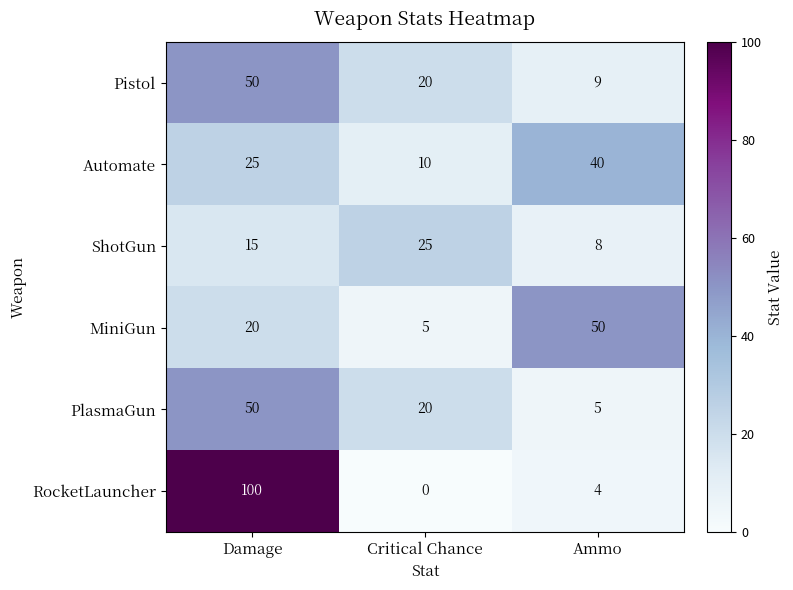

The PlasmaGun series shows 2 at Ammo. True or false?

False